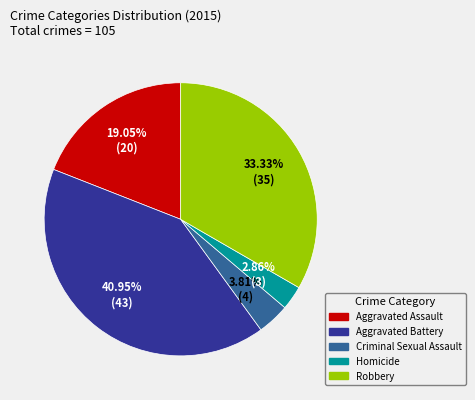

What percentage is the Homicide slice, to the nearest percent?

3%